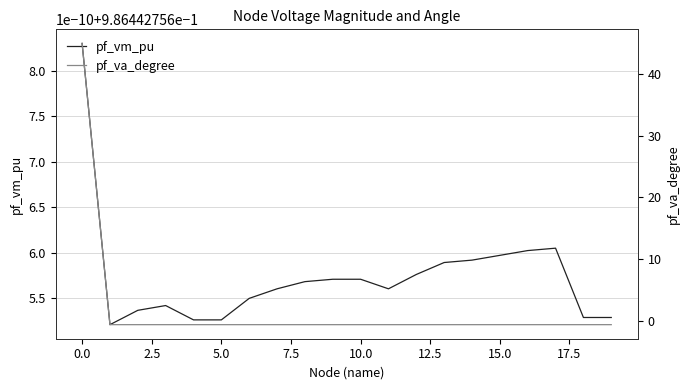

Is it true that pf_vm_pu equals 1.0 at 5.0?

True